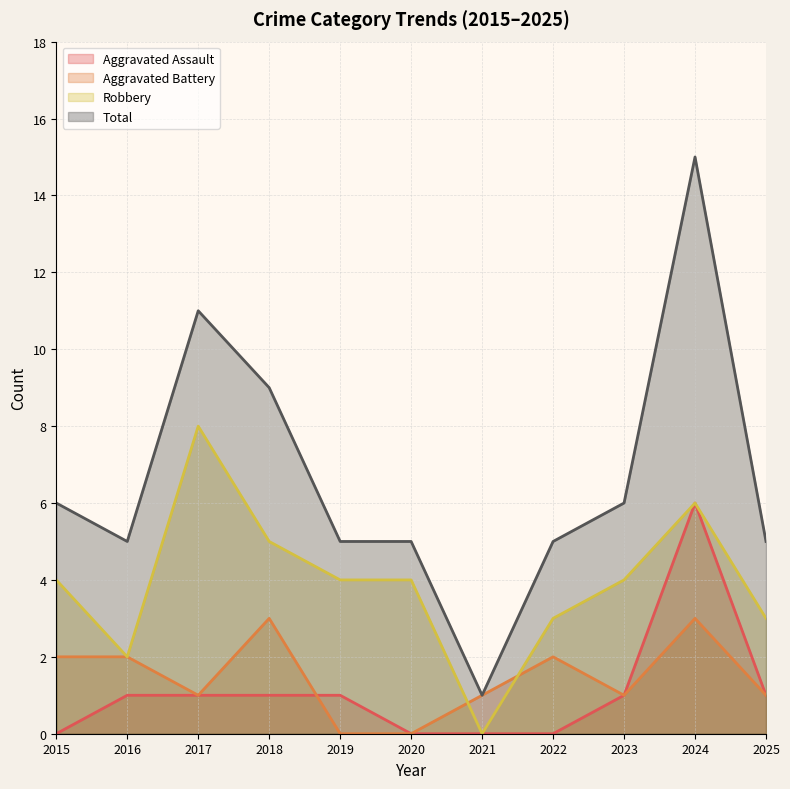

In Total, how many points are higher than both neighbors (excluding endpoints)?

2